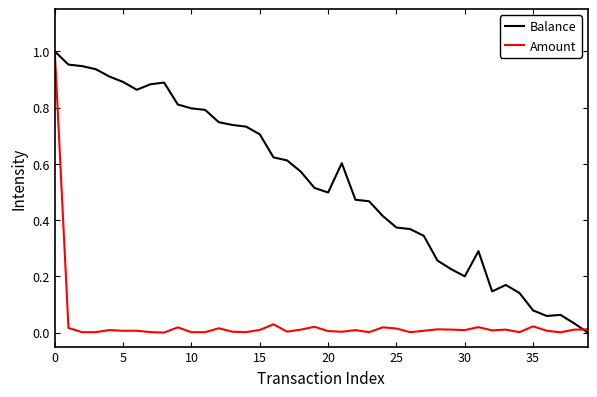

Which series has the largest total across all categories?

Balance